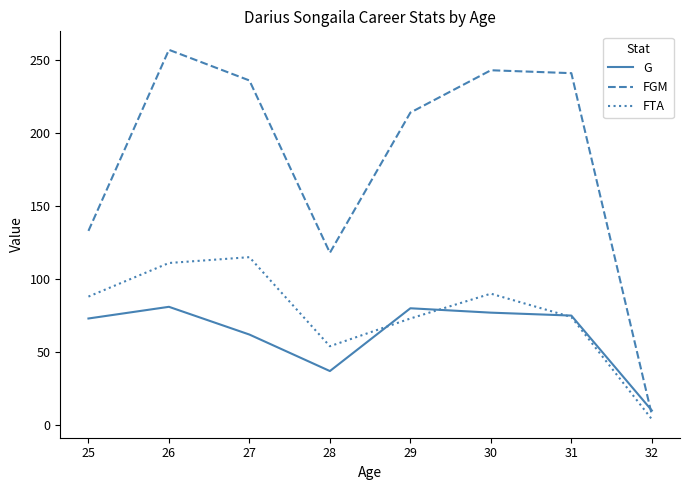

At which category does FGM reach its first local peak?

26